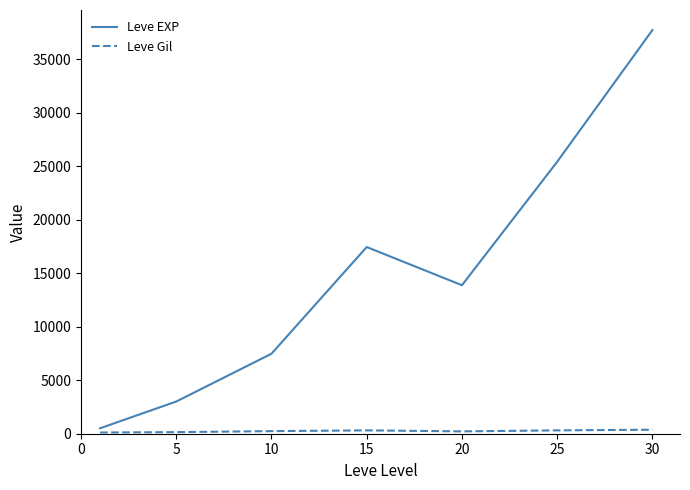

Which series has the widest spread of values?

Leve EXP